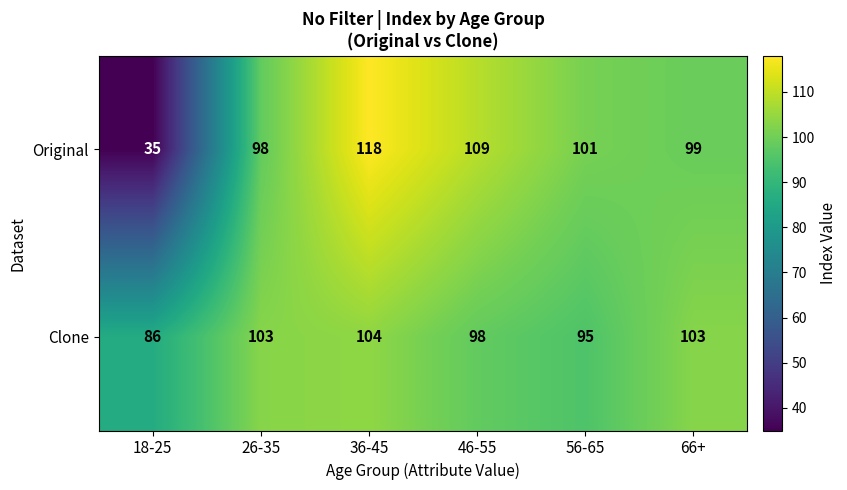

Is it true that Clone equals 104 at 36-45?

True